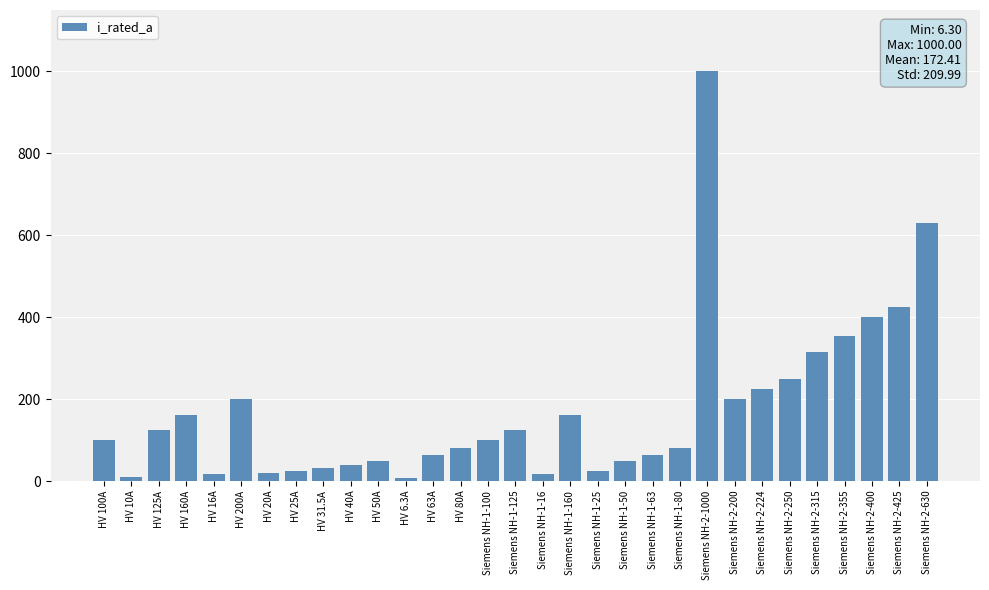

The chart shows a value of 100.0 at HV 100A. True or false?

True